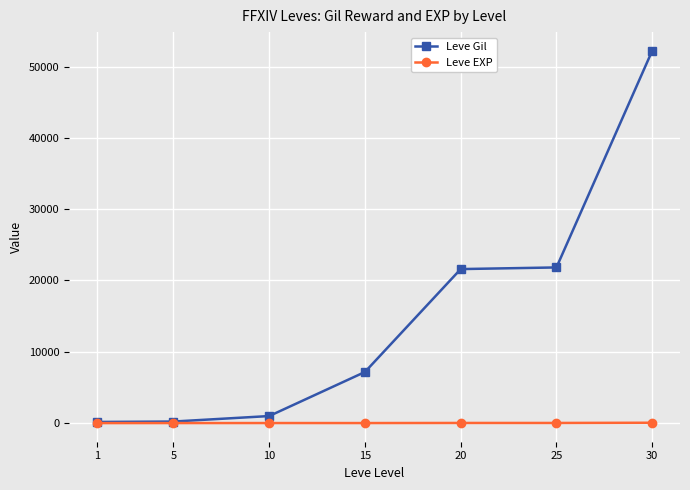

What is the total value across all series at 5?

225